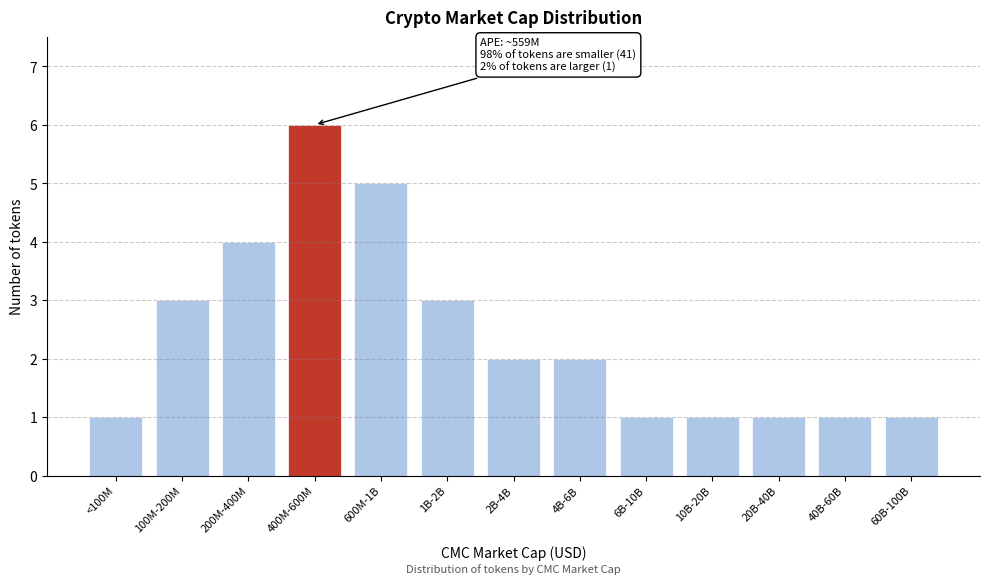

Reading right to left, extract all data points from this chart.

1	1	1	1	1	2	2	3	5	6	4	3	1